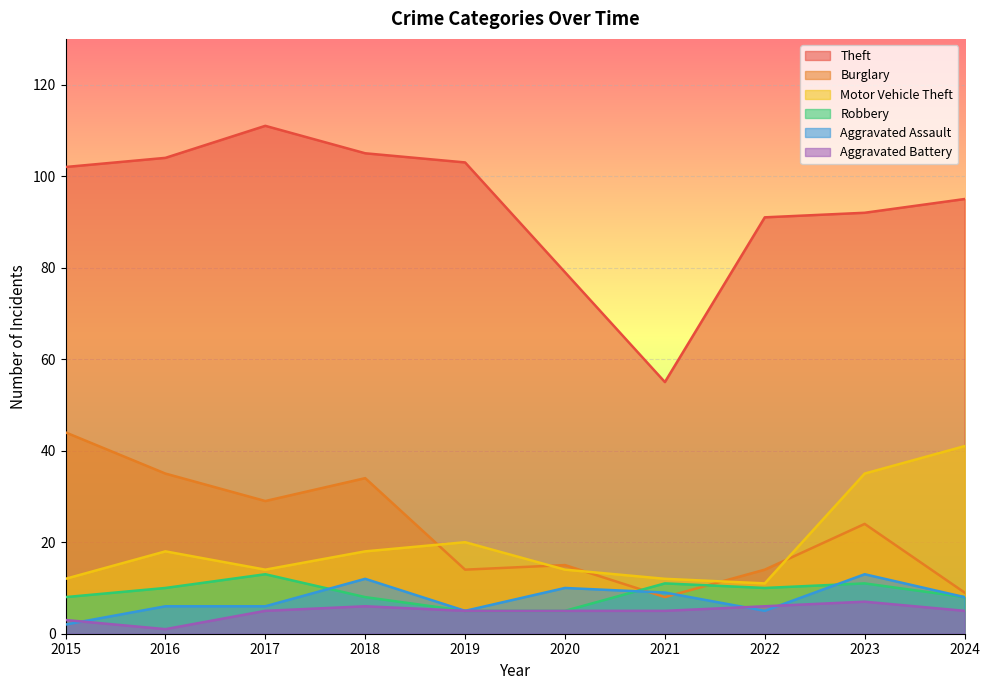

Count the Robbery values in the range 8 to 11.

7